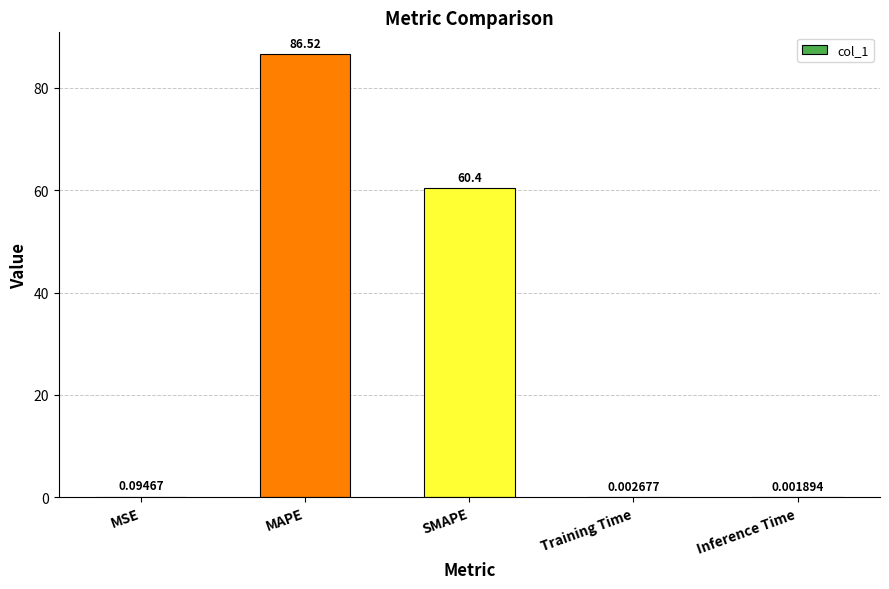

Are the bars horizontal?

No